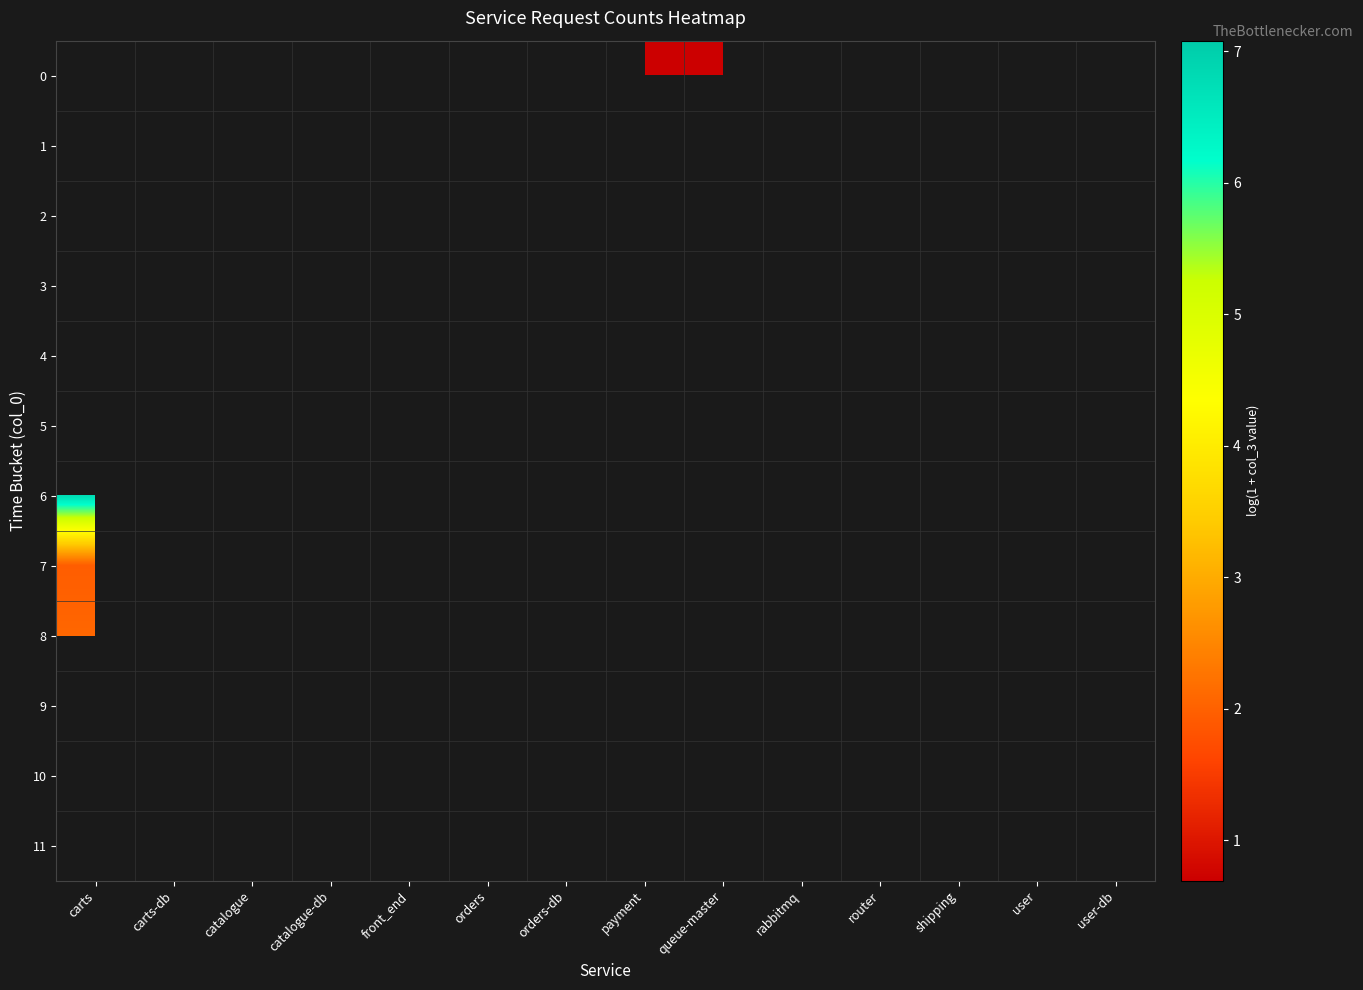

What is the smallest value displayed?

0.7